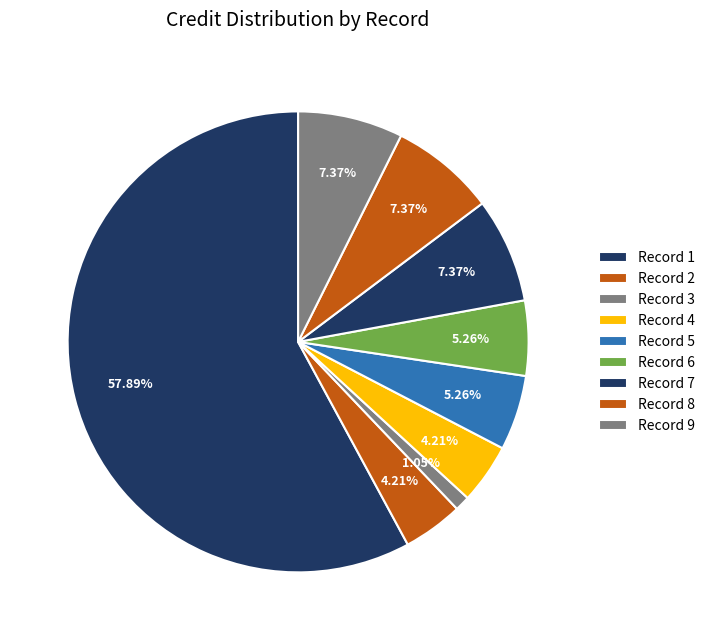

Count the number of slices in the pie.

9